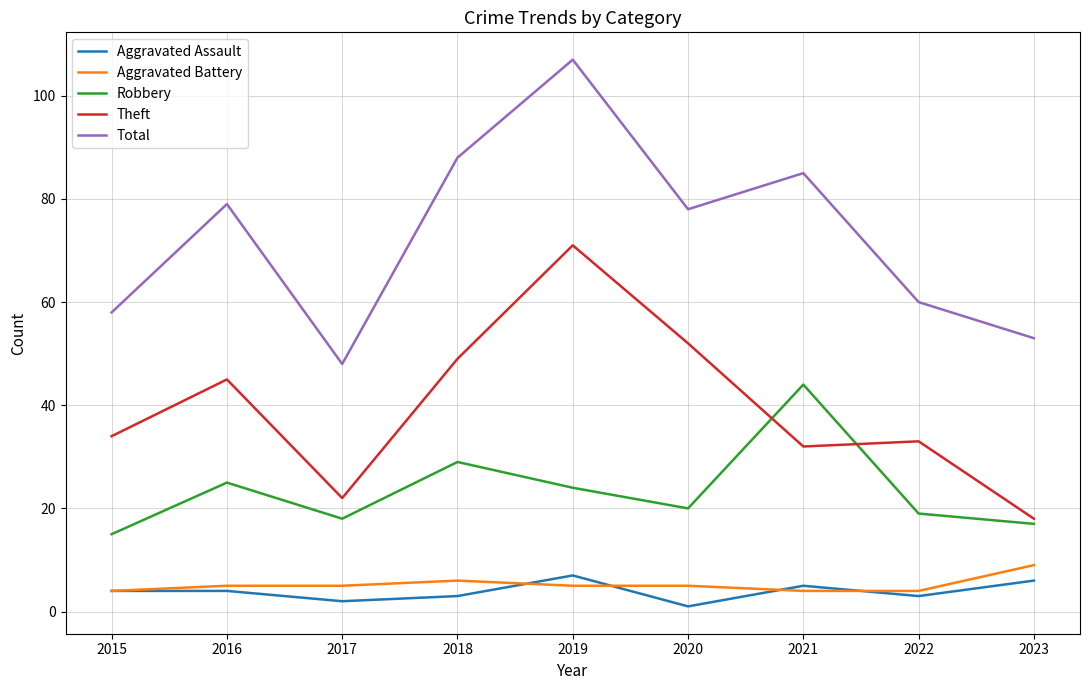

Is it true that Aggravated Assault equals 4 at 2016?

True